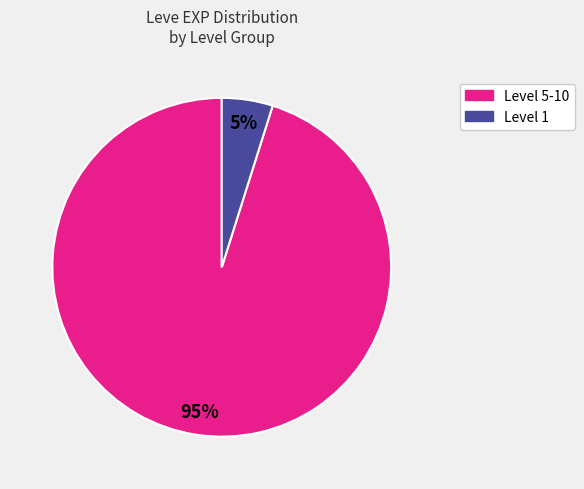

Is there any slice that represents more than half of the pie?

Yes